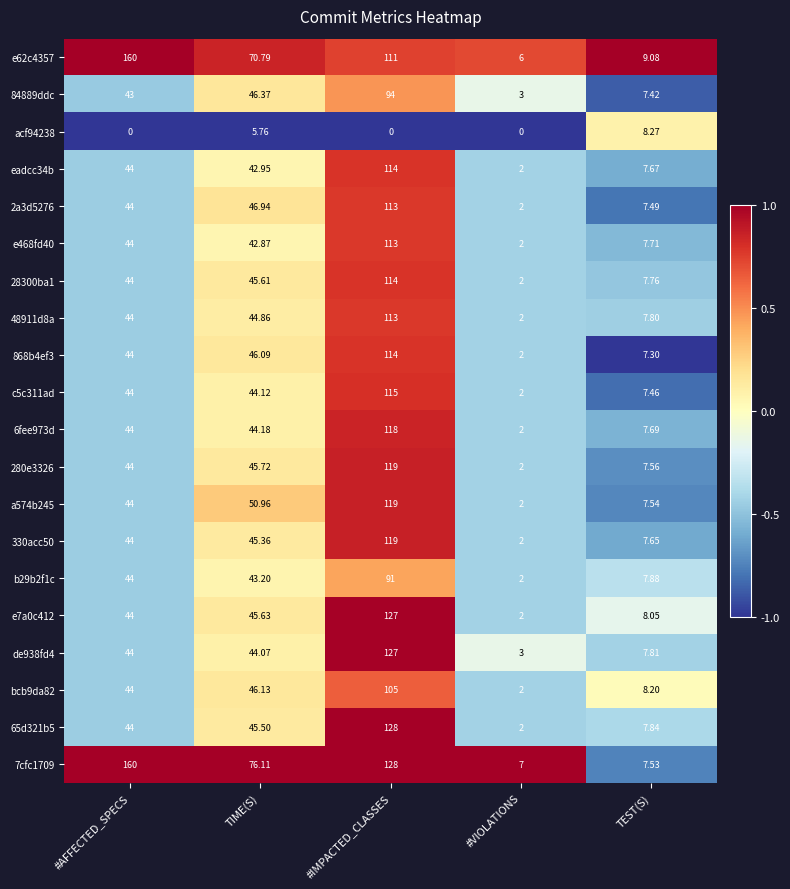

Rank the categories by 7cfc1709 value from highest to lowest.

#AFFECTED_SPECS, #IMPACTED_CLASSES, TIME(S), TEST(S), #VIOLATIONS